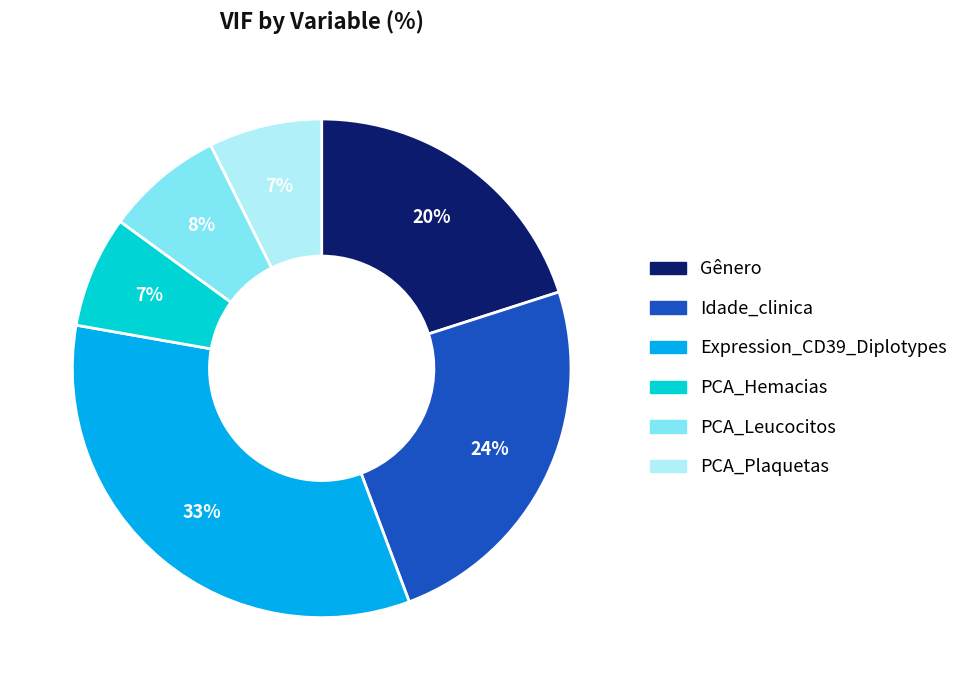

Does any single category account for the majority?

No